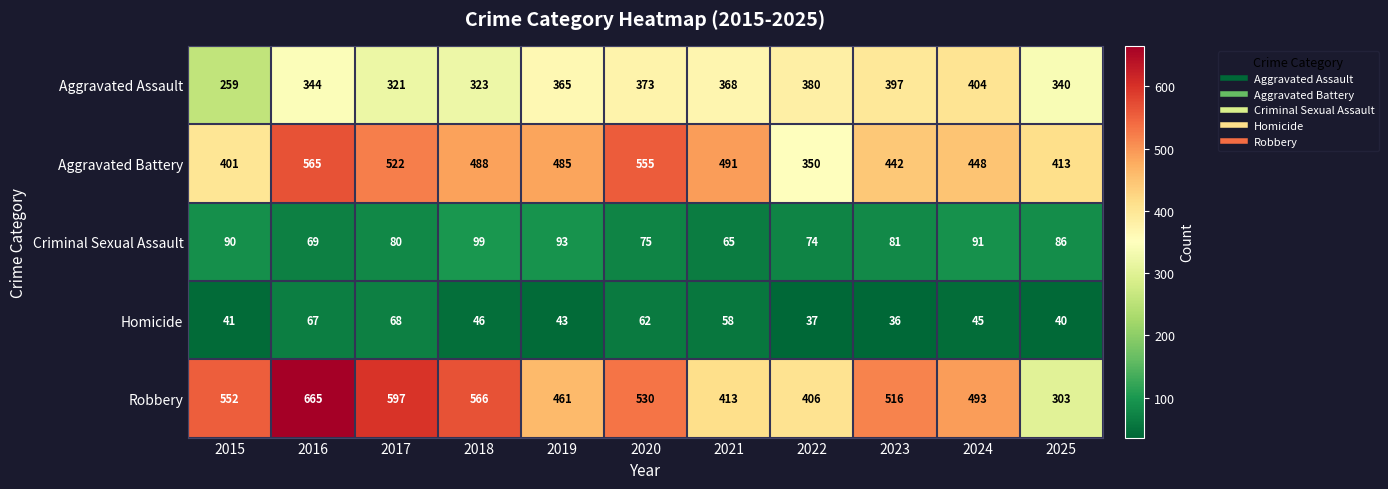

Rank the series by their maximum value, from lowest to highest.

Homicide, Criminal Sexual Assault, Aggravated Assault, Aggravated Battery, Robbery